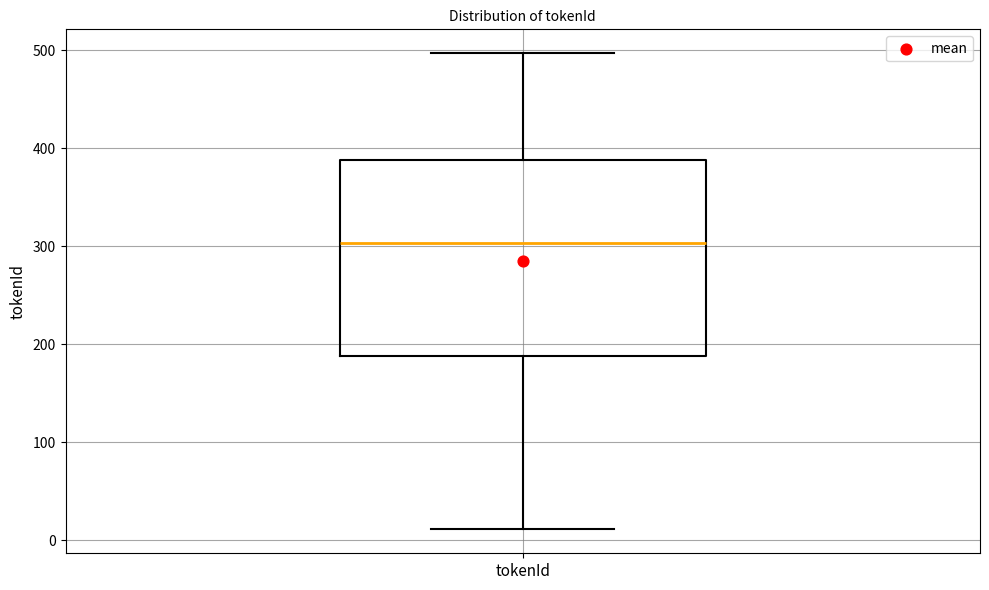

Where does the upper whisker of the box for tokenId end on the y-axis? The values are not printed on the chart, so give them approximately, as read against the axis.

500